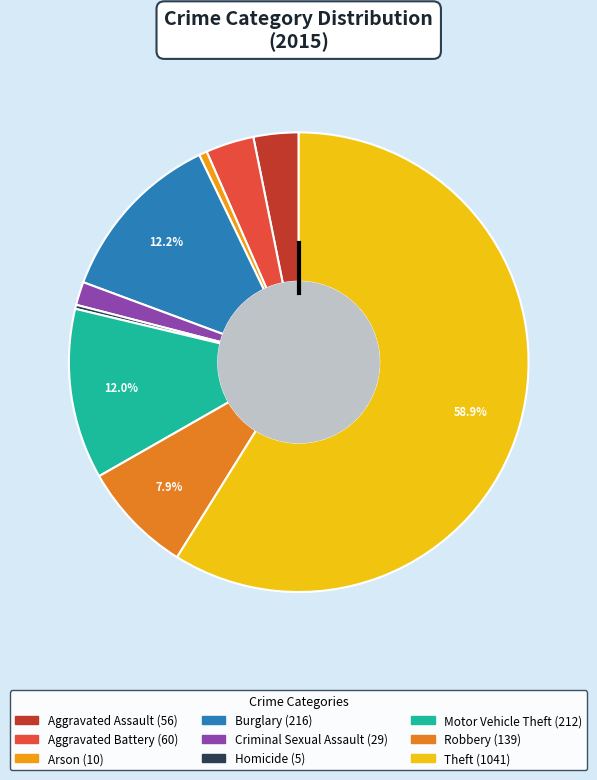

To the nearest percent, what is the difference between the Theft and Aggravated Assault slice percentages?

56%